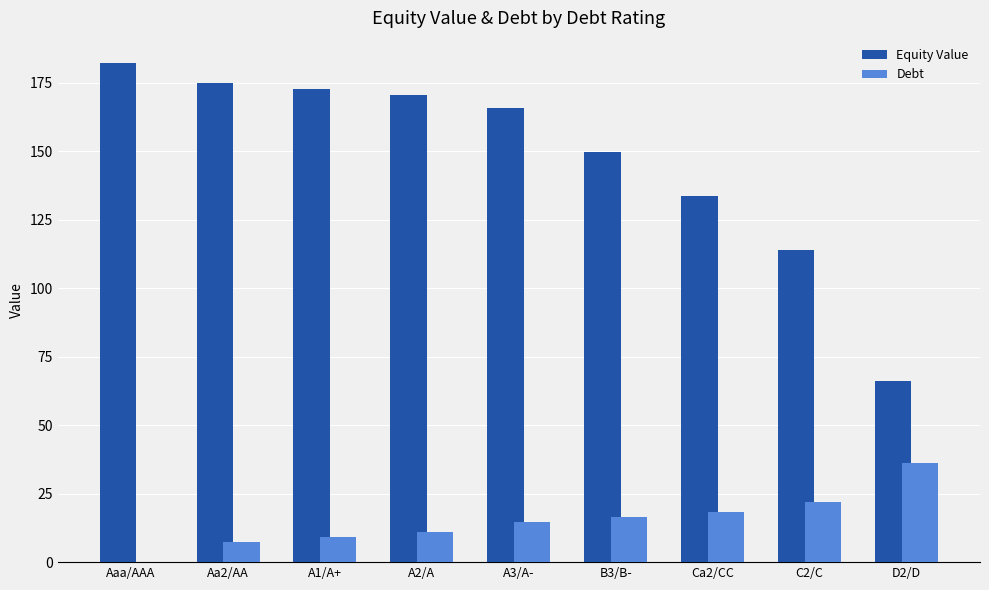

Is it true that Equity Value equals 182.3 at Aaa/AAA?

True